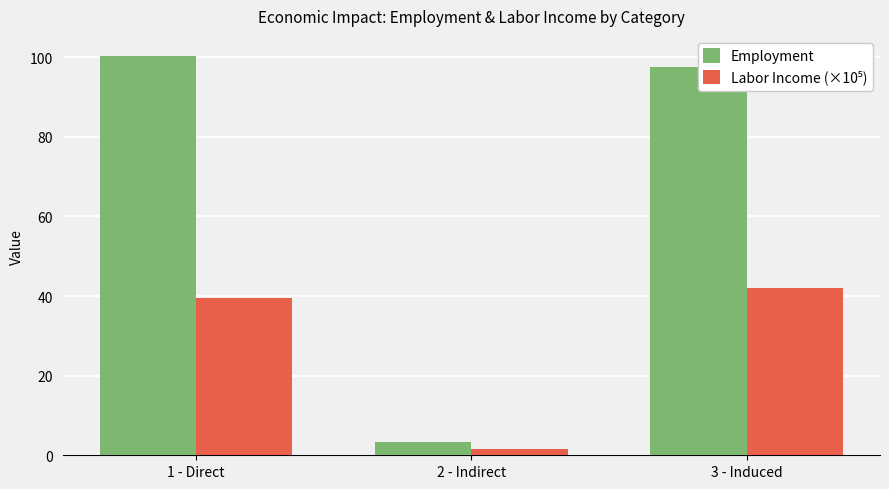

What is the difference between the second highest and minimum values in the Employment series?

94.1